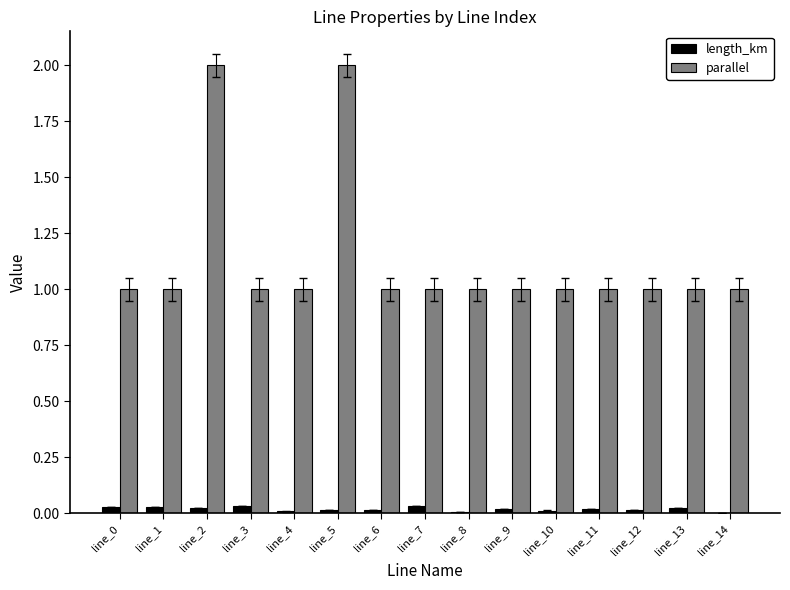

The value of parallel at line_0 is 1.4. True or false?

False